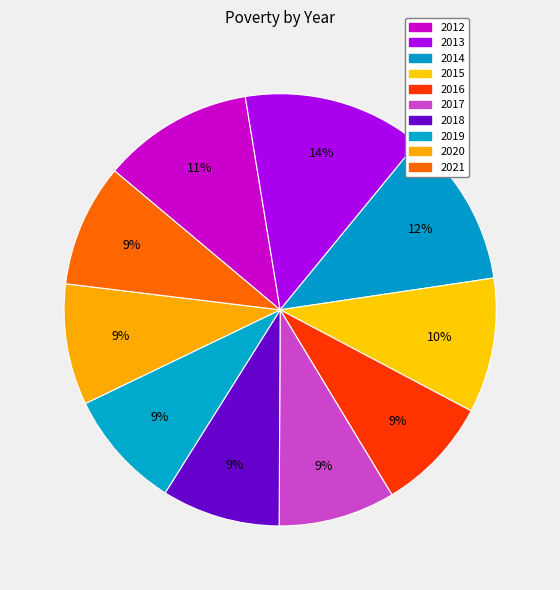

To the nearest percent, what percentage of the pie is 2020?

9%